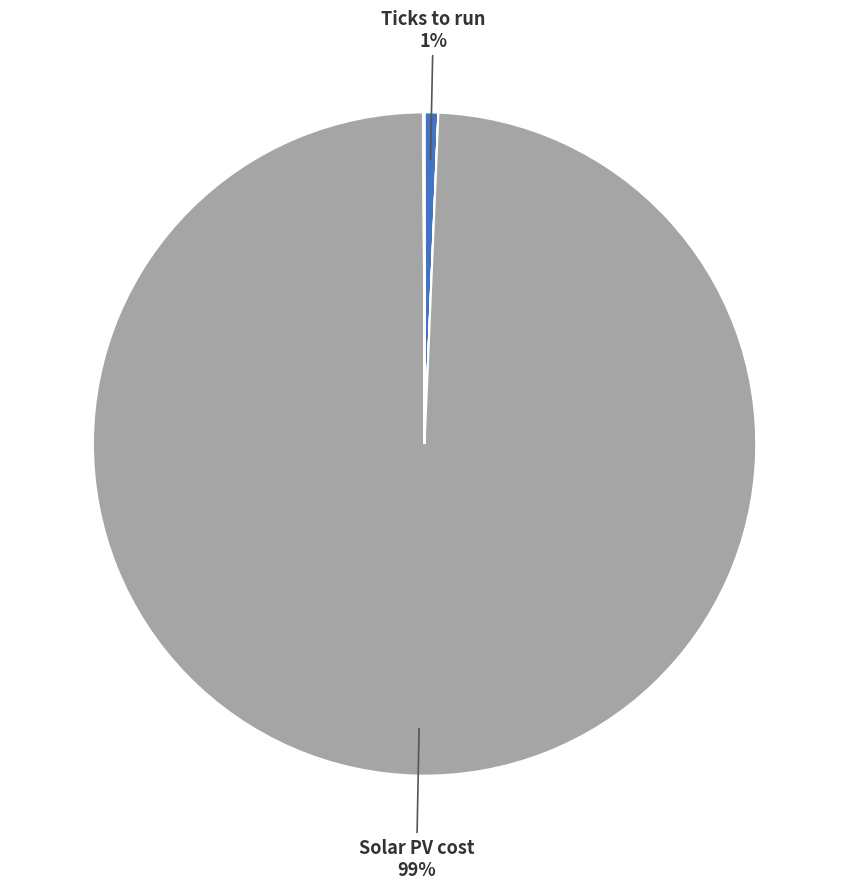

Is there any slice that represents more than half of the pie?

Yes